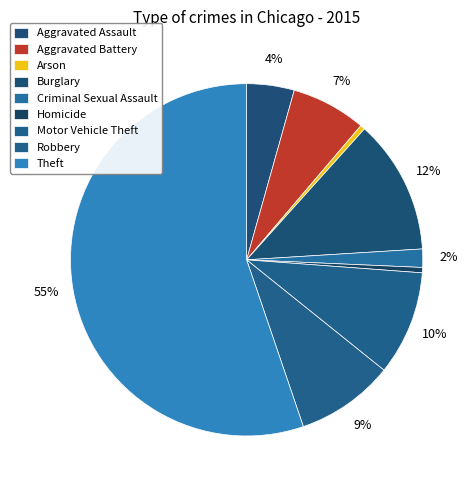

Between Criminal Sexual Assault and Burglary, which is larger?

Burglary